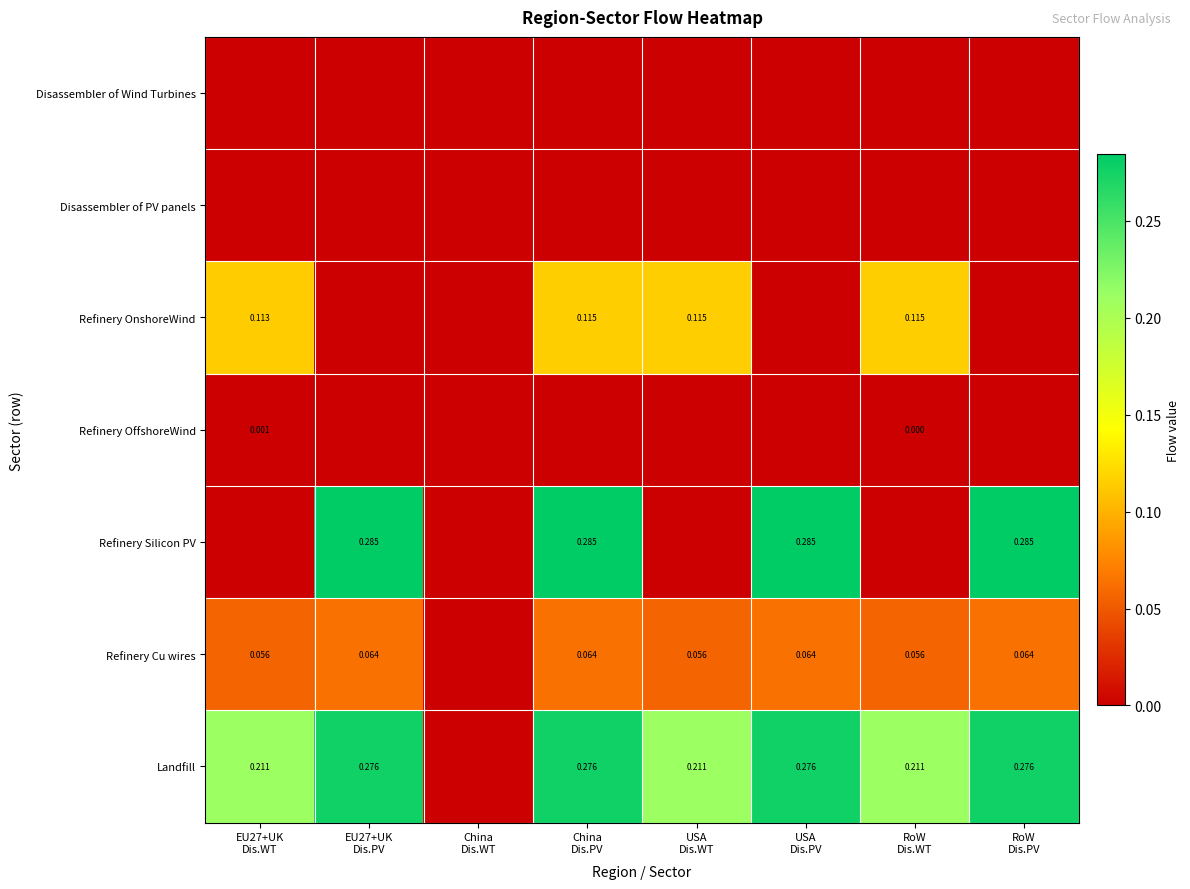

At which category is the sum across all series the highest?

China
Dis.PV